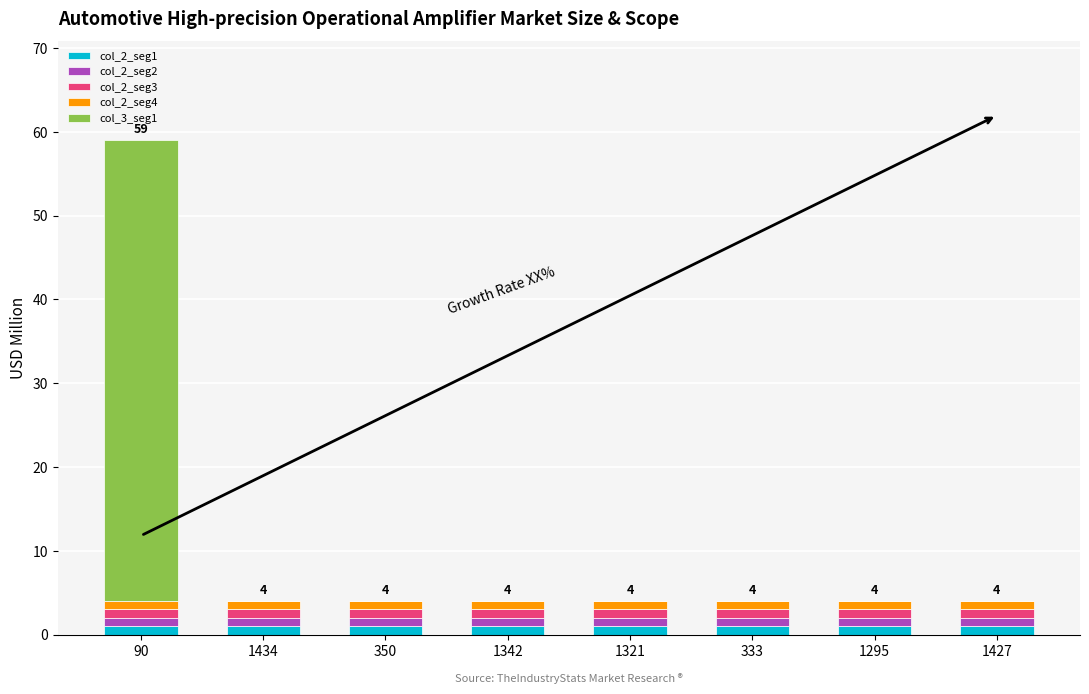

At which category is the sum across all series the highest?

90